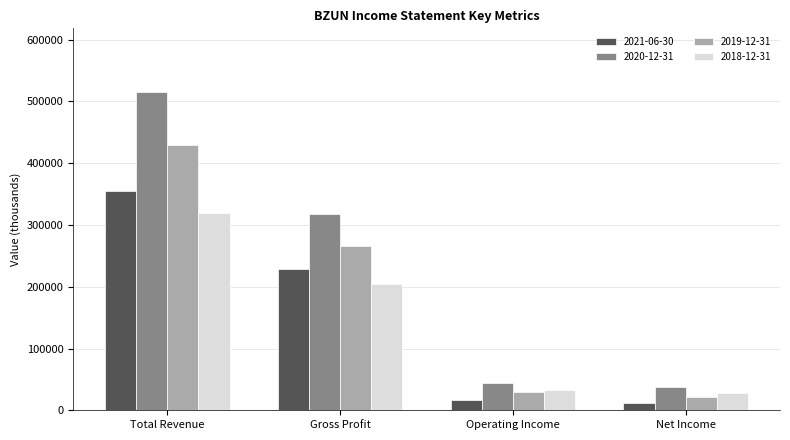

At which category is the sum across all series the highest?

Total Revenue